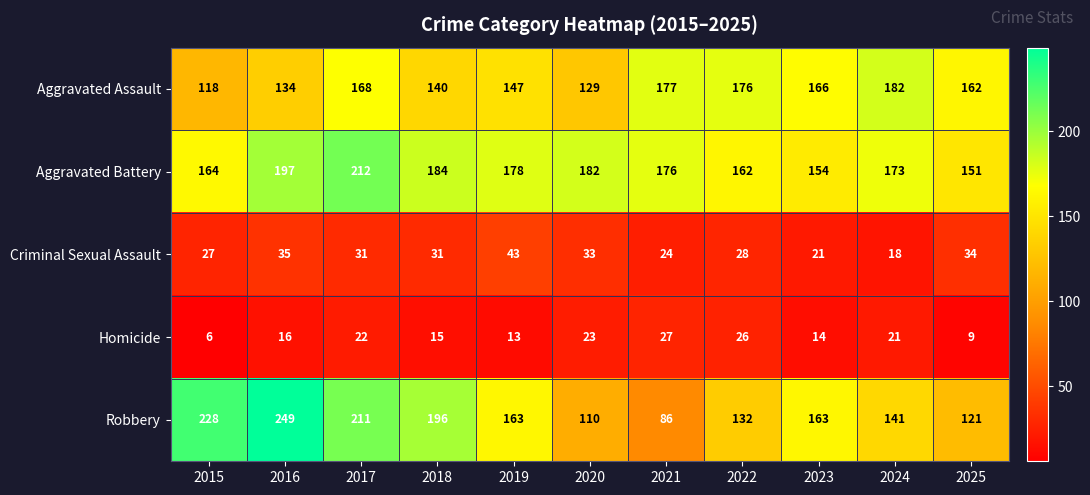

What is the difference between the maximum and second lowest values in the Homicide series?

18